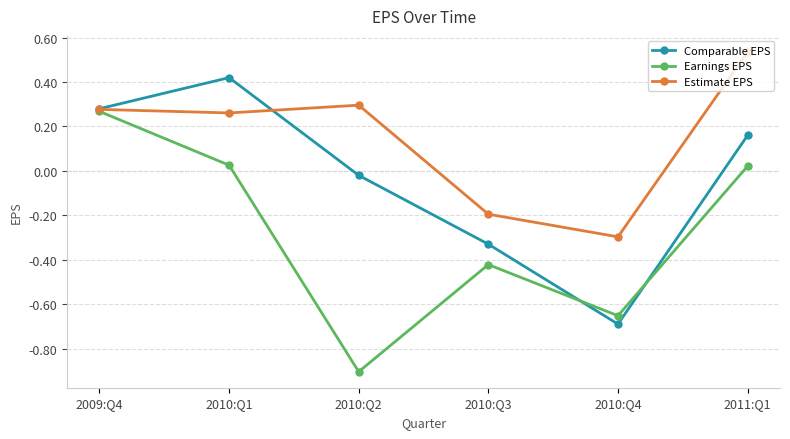

What position from the left is 2009:Q4?

1